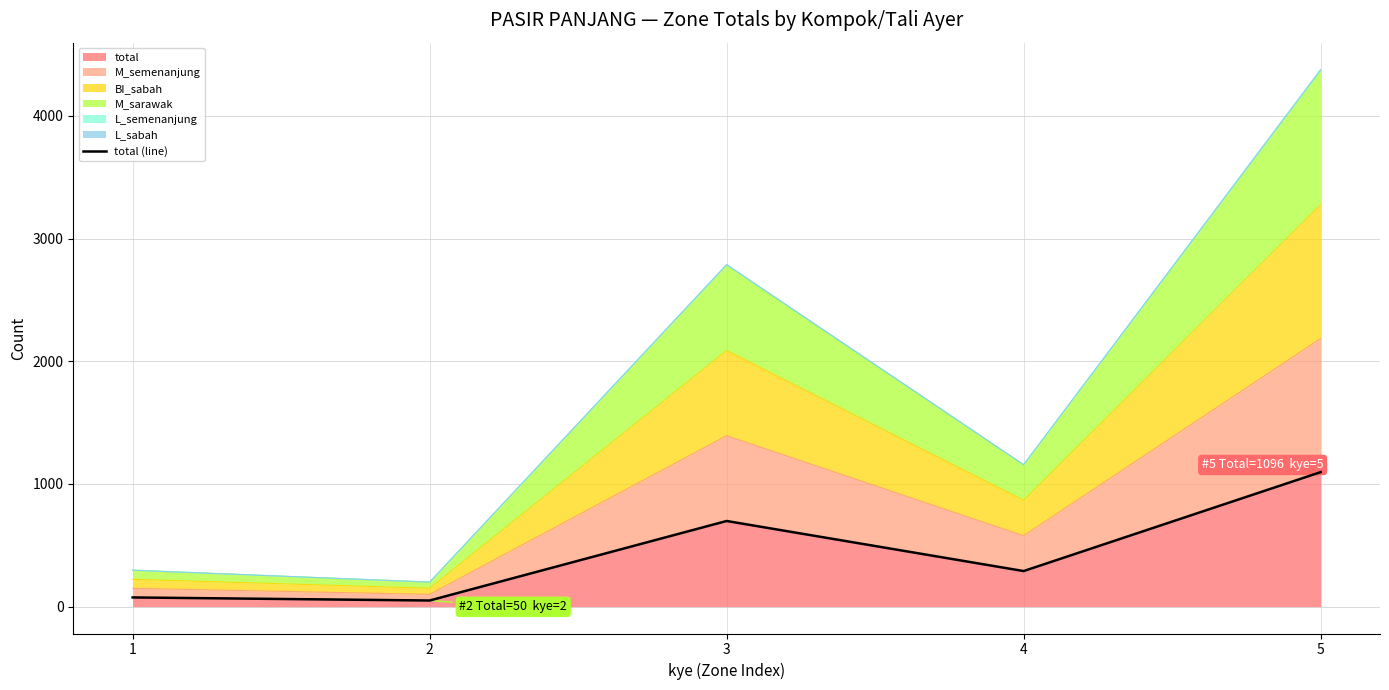

At which category does the data reach its first local peak?

3